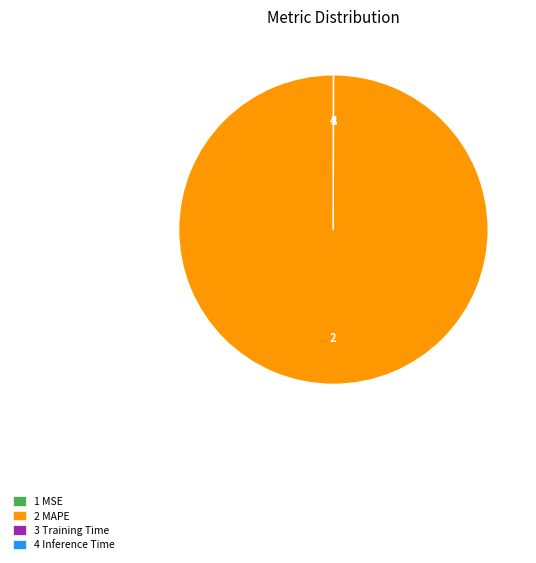

True or false: 2 MAPE accounts for 92% of the total.

False